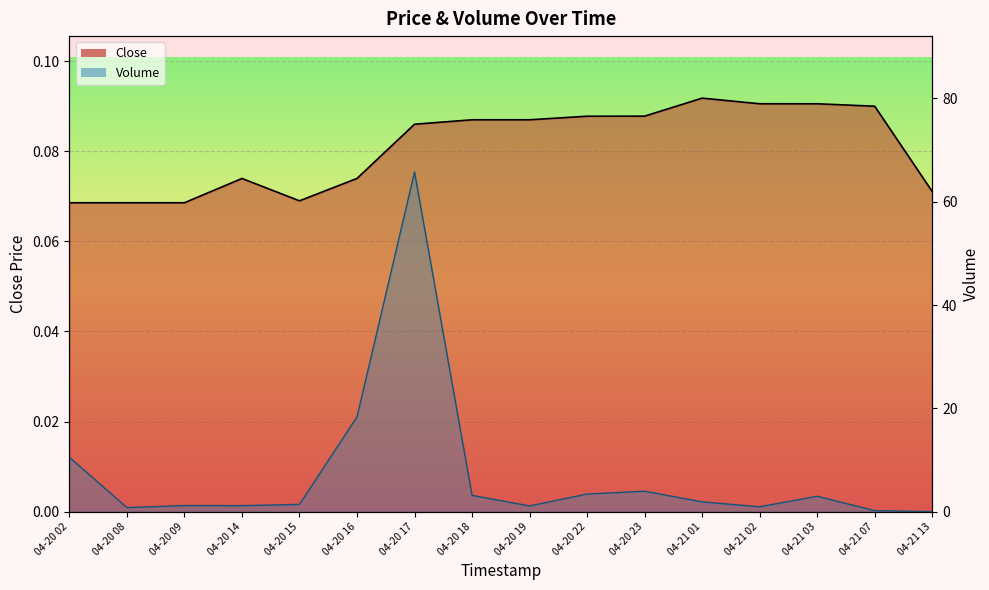

Where do Close and Volume first cross each other?

04-21 07 and 04-21 13